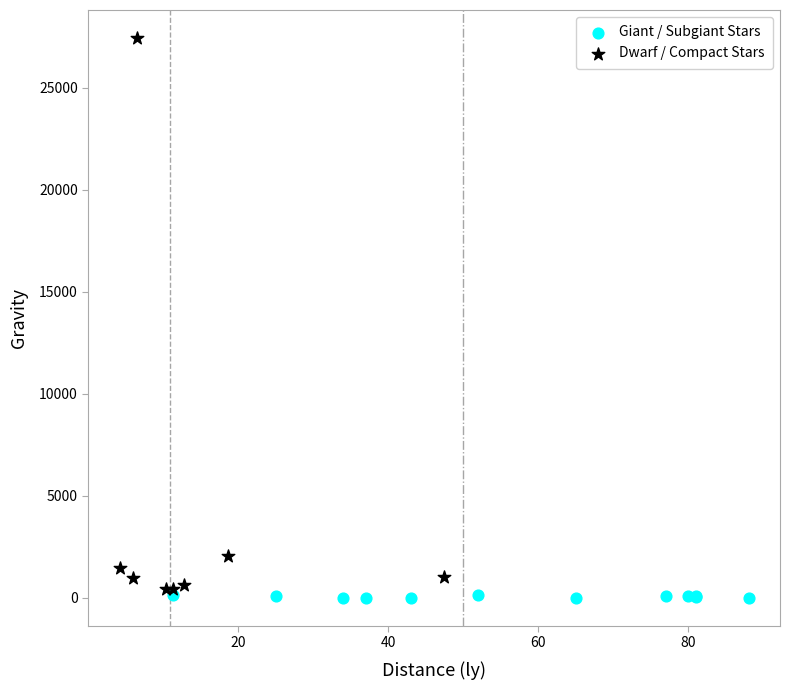

Which series has the largest Y range (max minus min)?

Dwarf / Compact Stars